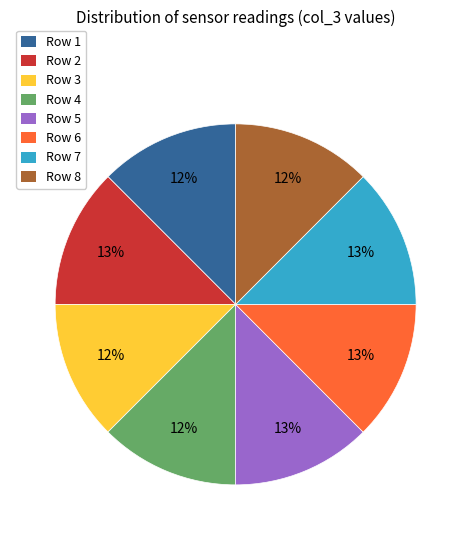

Is there a majority slice in this chart?

No